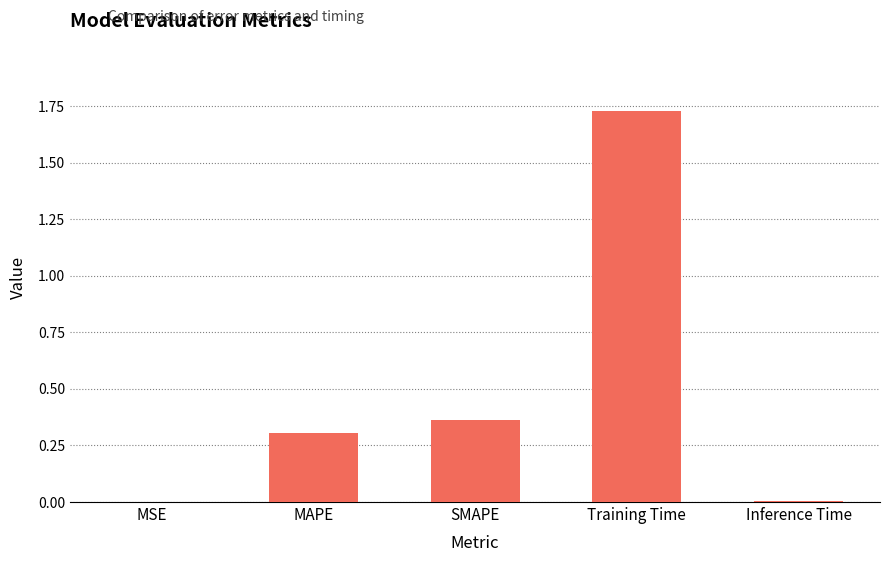

The chart shows a value of 0.5 at SMAPE. True or false?

False